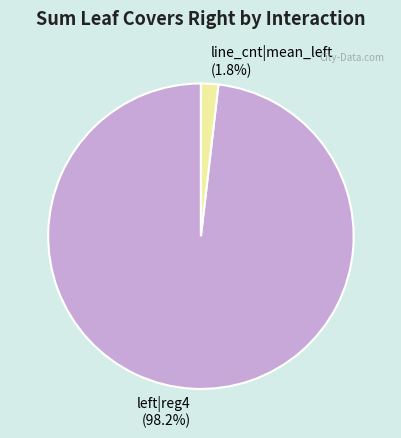

Which category accounts for the majority?

left|reg4